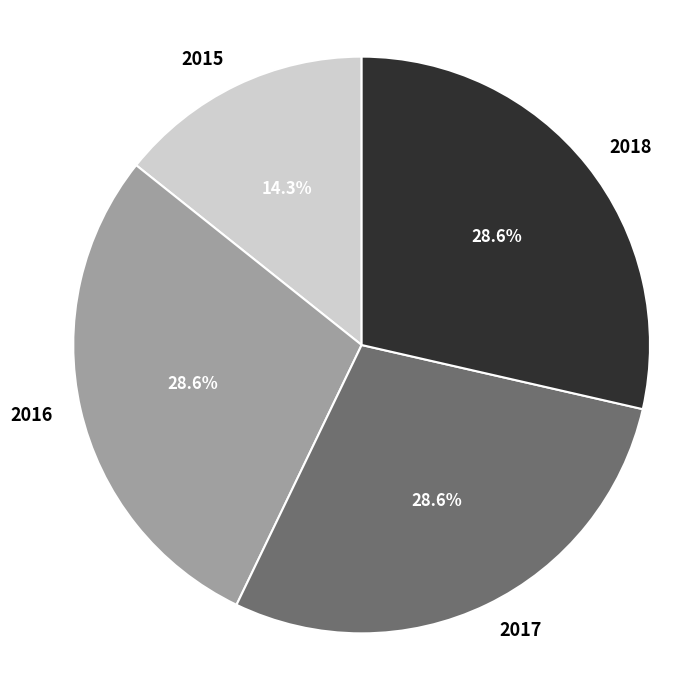

Is there a majority slice in this chart?

No